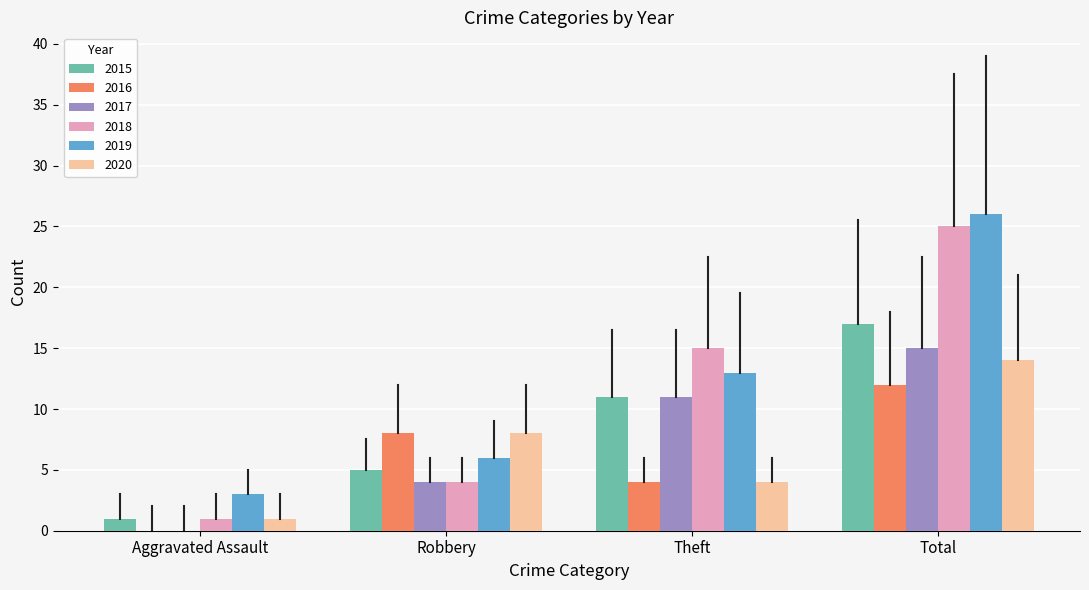

Is it true that 2020 equals 8 at Robbery?

True